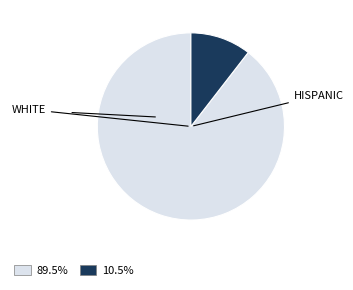

Is there any slice that represents more than half of the pie?

Yes